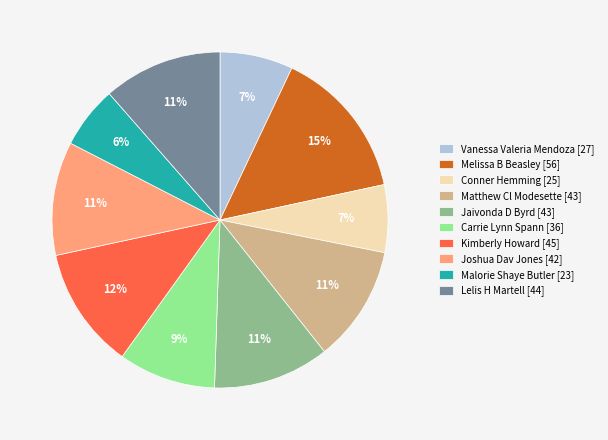

Which category has the smallest portion of the pie?

Malorie Shaye Butler